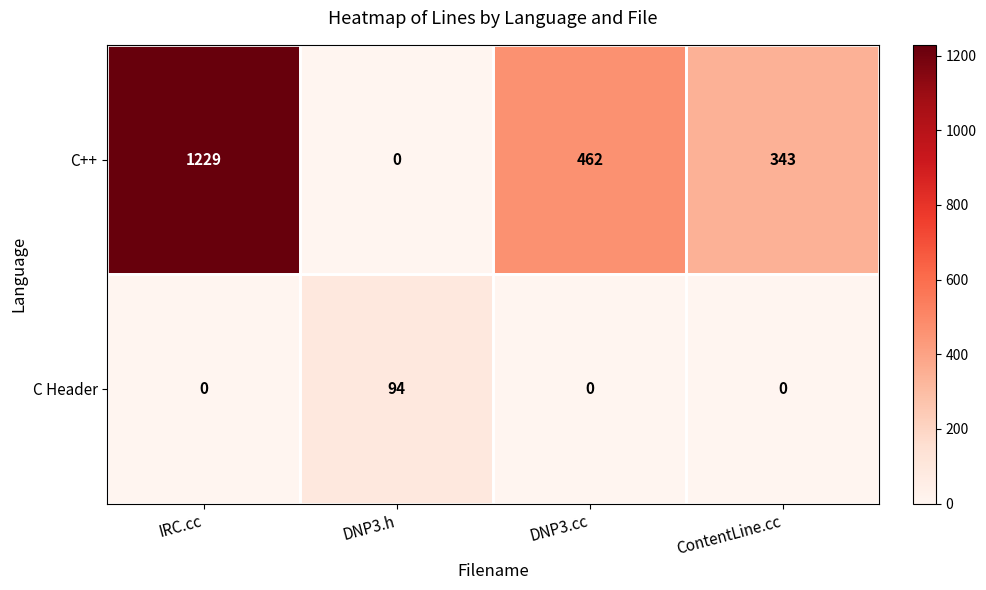

What is the spread (max minus min) of values at DNP3.cc?

462